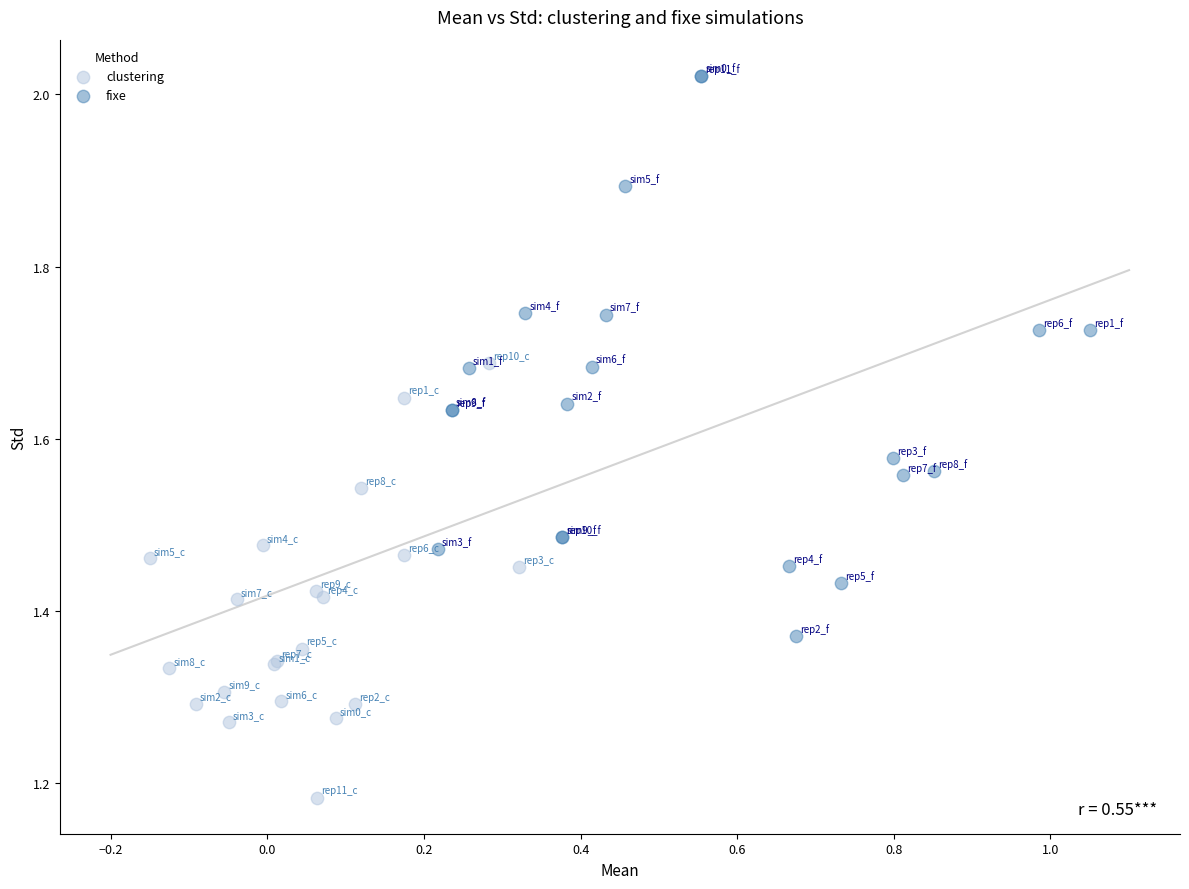

Which series reaches the maximum Y coordinate?

fixe